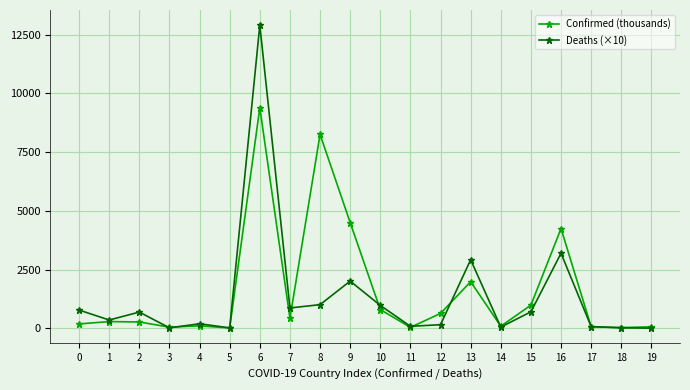

At 2, list the series in order from largest to smallest.

Deaths (×10), Confirmed (thousands)